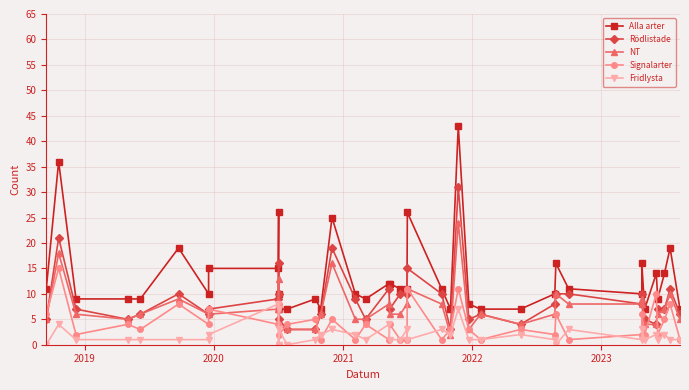

How many series are shown in this chart?

5